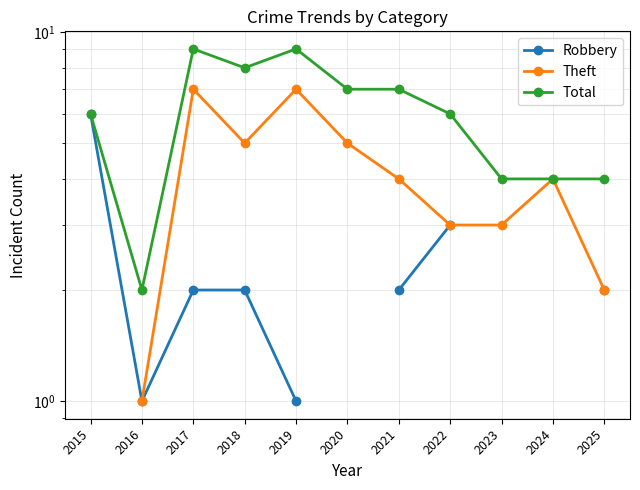

Which series has the widest spread of values?

Total